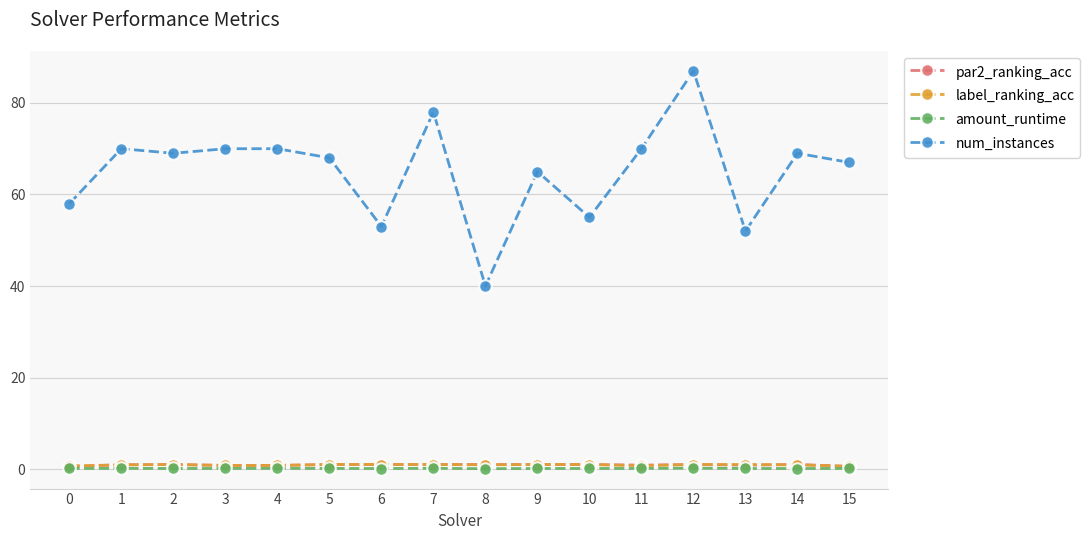

What is the smallest value displayed?

0.1